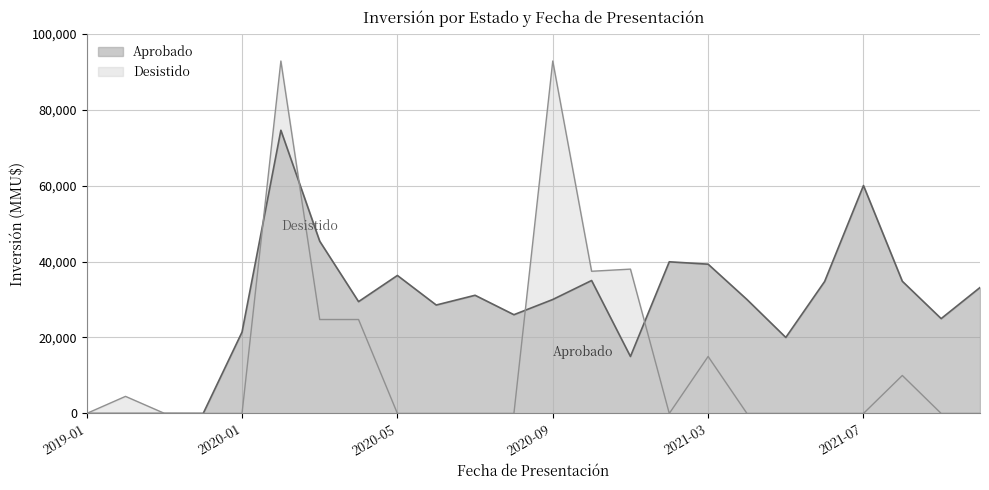

Is it true that Aprobado equals 28546 at 2020-06?

True